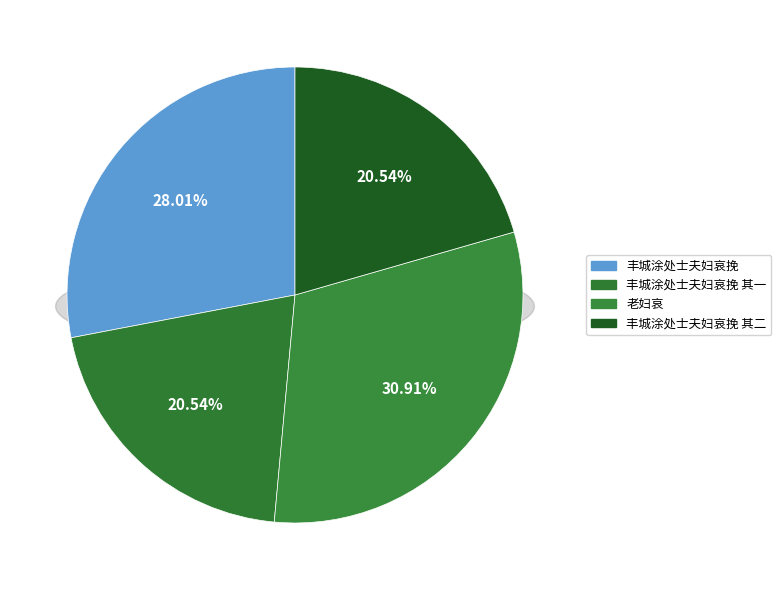

How many segments does this pie chart have?

4